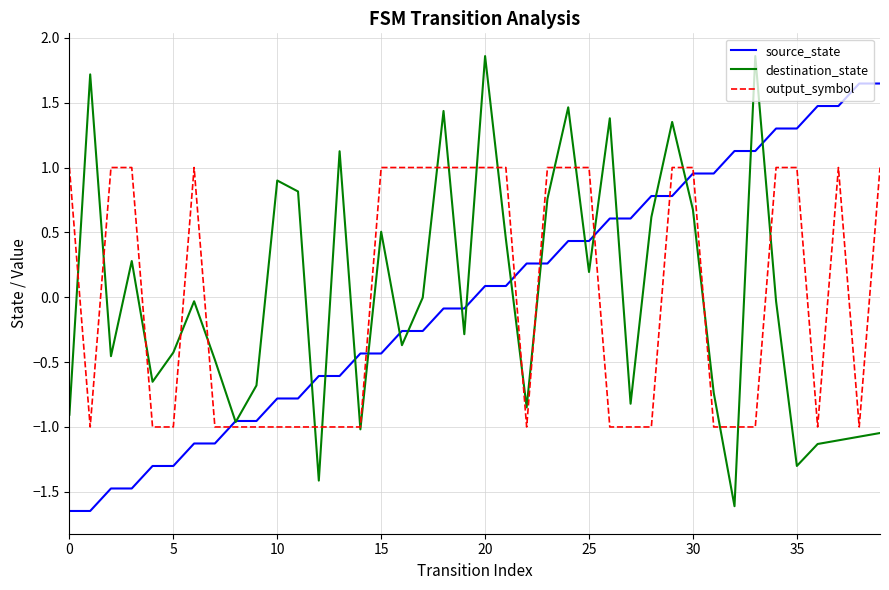

List the series in order of their peak value, lowest first.

output_symbol, source_state, destination_state